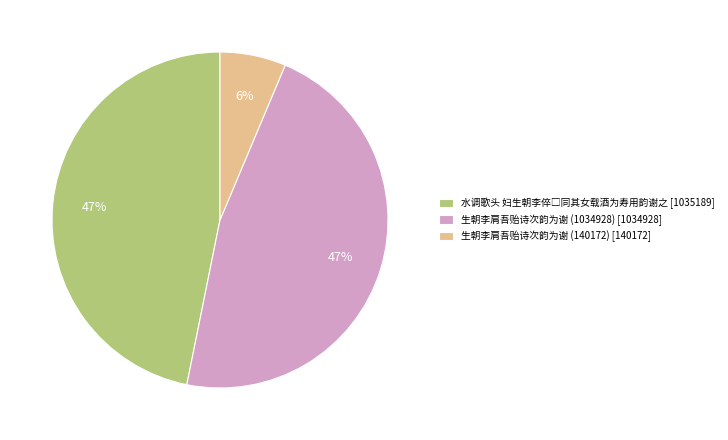

The 生朝李肩吾贻诗次韵为谢 (140172) slice represents 6% of the pie. True or false?

True